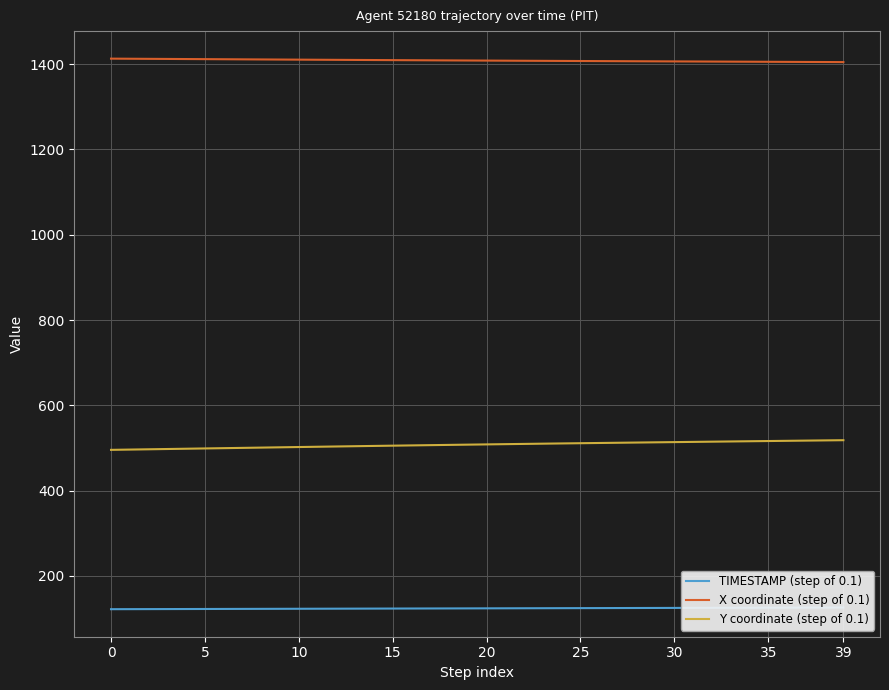

What is the sum of all TIMESTAMP (step of 0.1) values?

4958.0